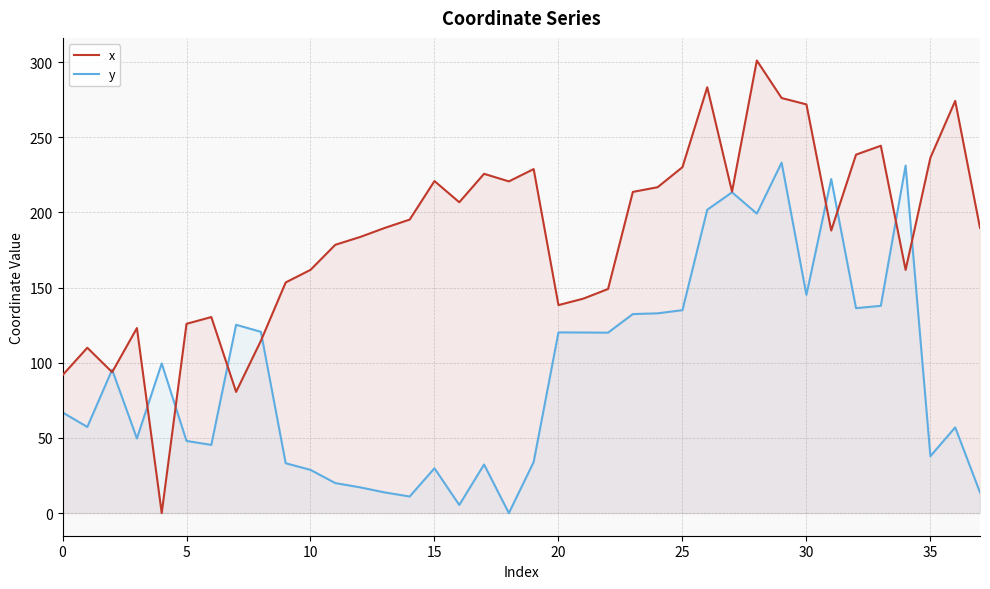

Rank the series by their average value, from highest to lowest.

x, y